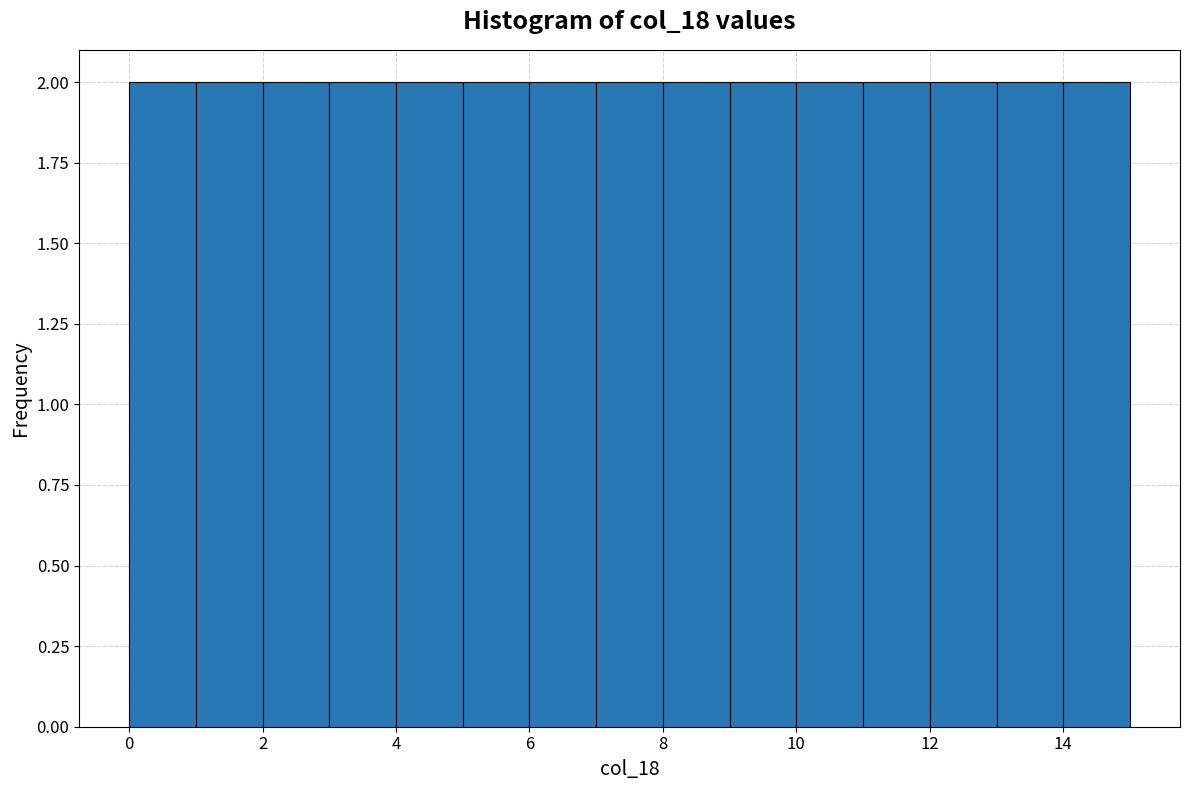

Reading left to right, list every bar in this chart as the range it spans on the x-axis followed by its height. The values are not printed on the chart, so give them approximately, as read against the axis.

0 to 1: 2
1 to 2: 2
2 to 3: 2
3 to 4: 2
4 to 5: 2
5 to 6: 2
6 to 7: 2
7 to 8: 2
8 to 9: 2
9 to 10: 2
10 to 11: 2
11 to 12: 2
12 to 13: 2
13 to 14: 2
14 to 15: 2